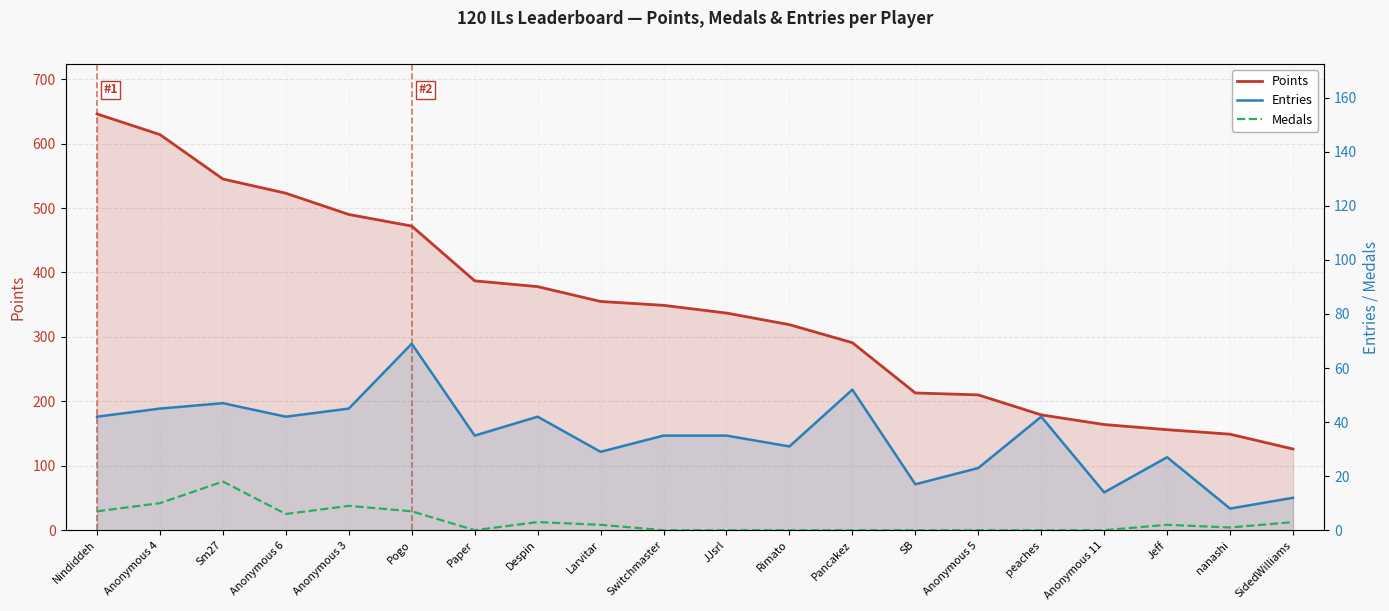

True or false: Medals and Entries cross at least once.

False